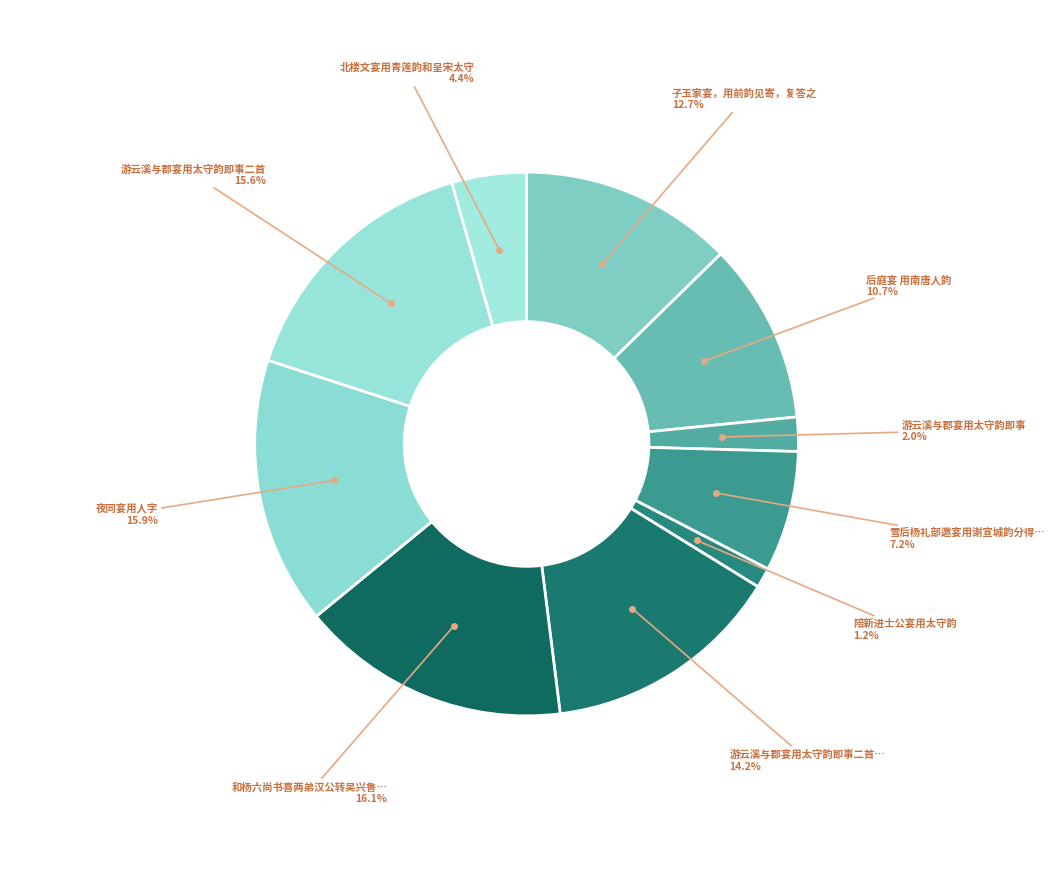

Which category has the smallest portion of the pie?

陪新进士公宴用太守韵